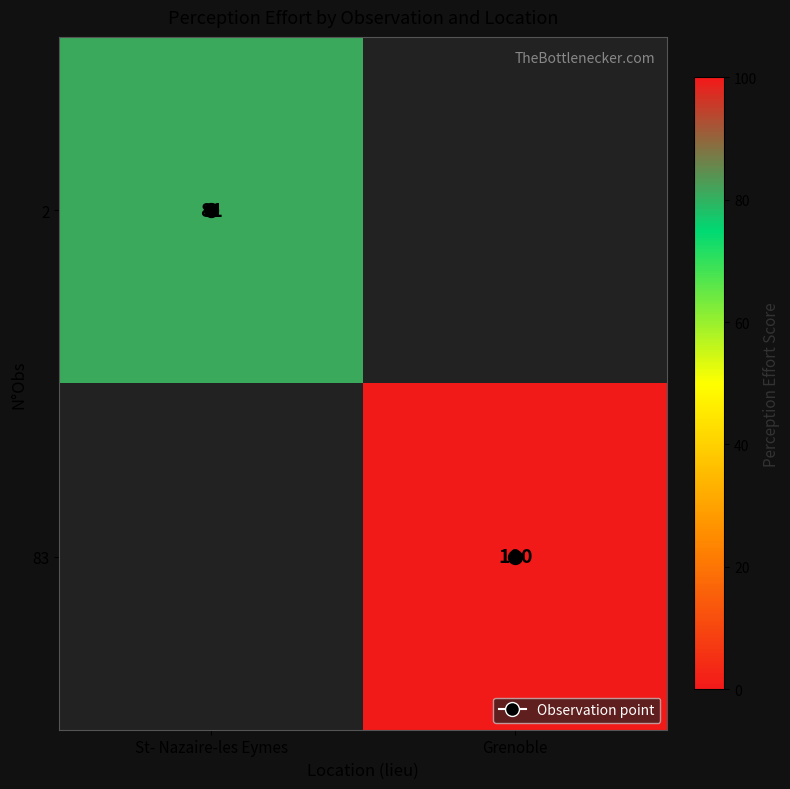

Where is 2 nearest to the value 81?

St- Nazaire-les Eymes